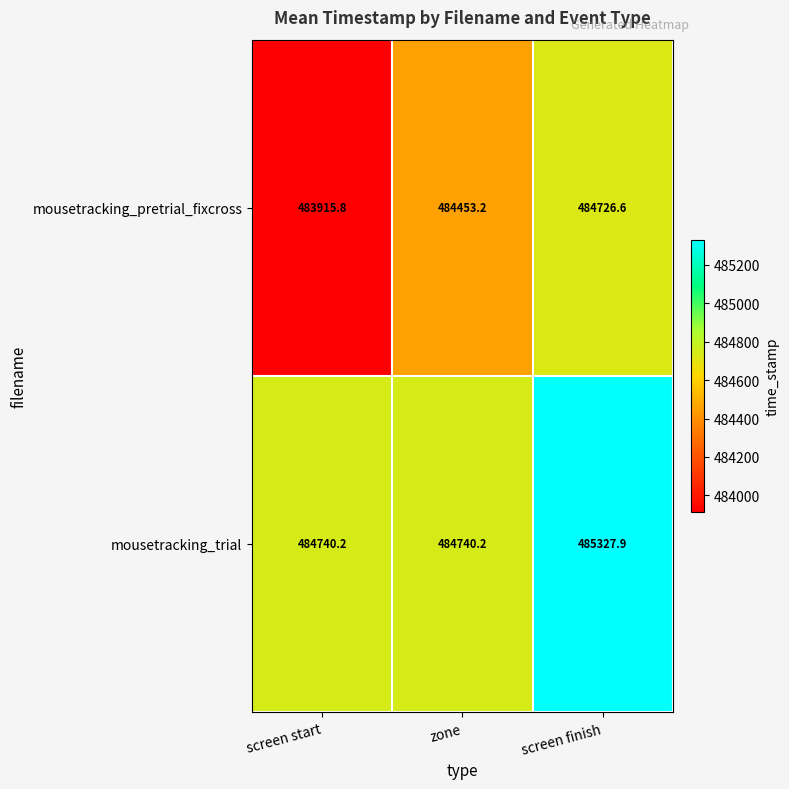

What is the difference between the highest and lowest values at zone?

287.0